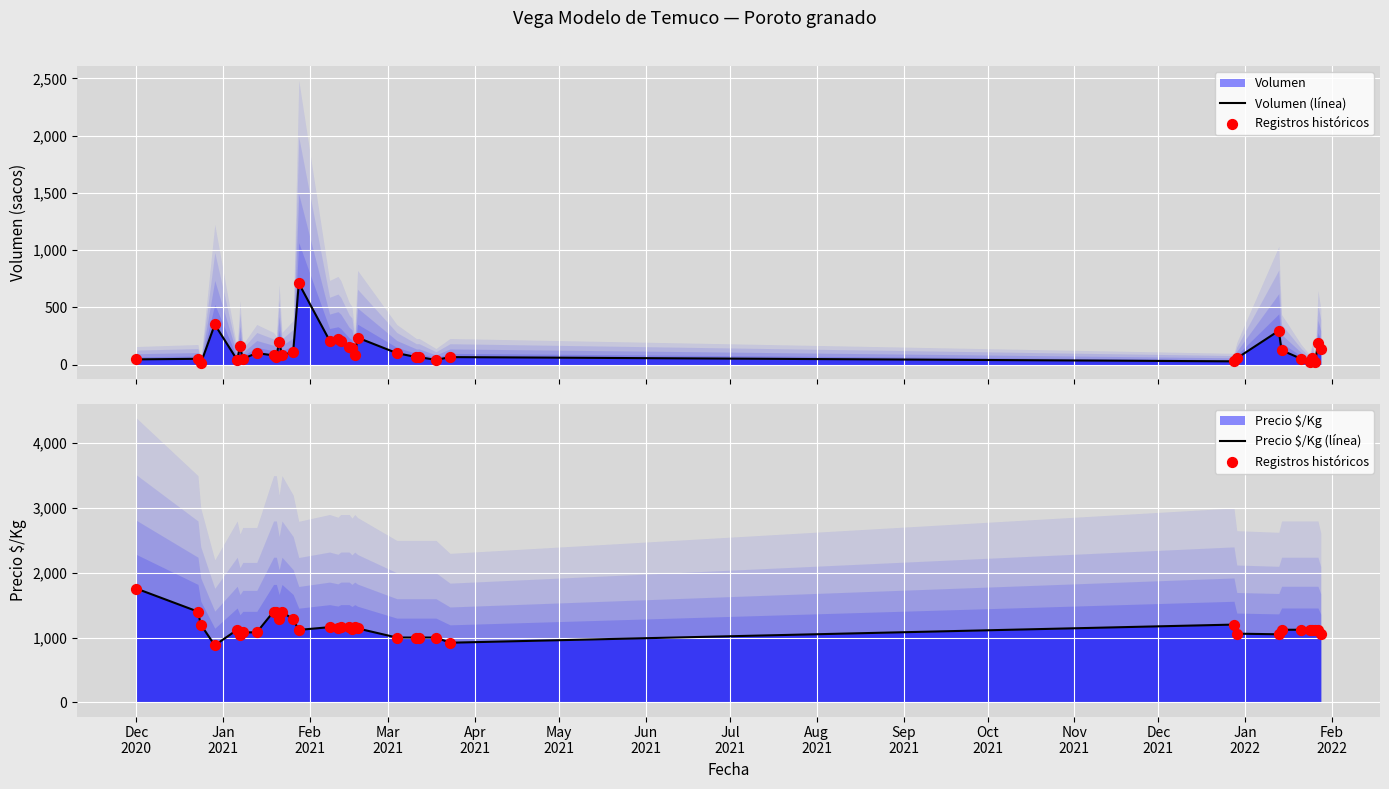

At which category is the sum across all series the highest?

Dec
2020